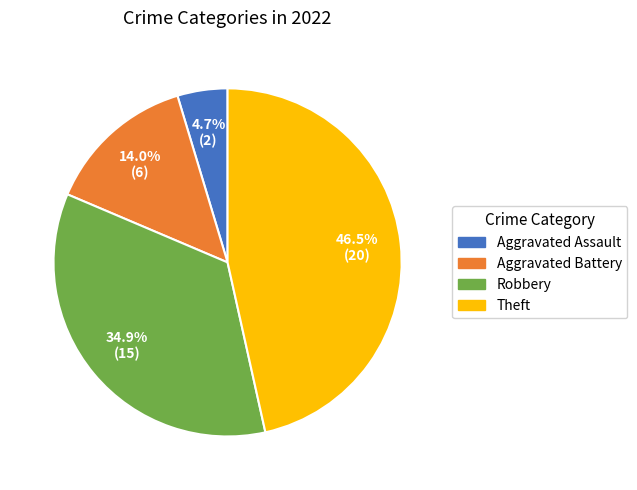

True or false: Aggravated Assault accounts for 18% of the total.

False